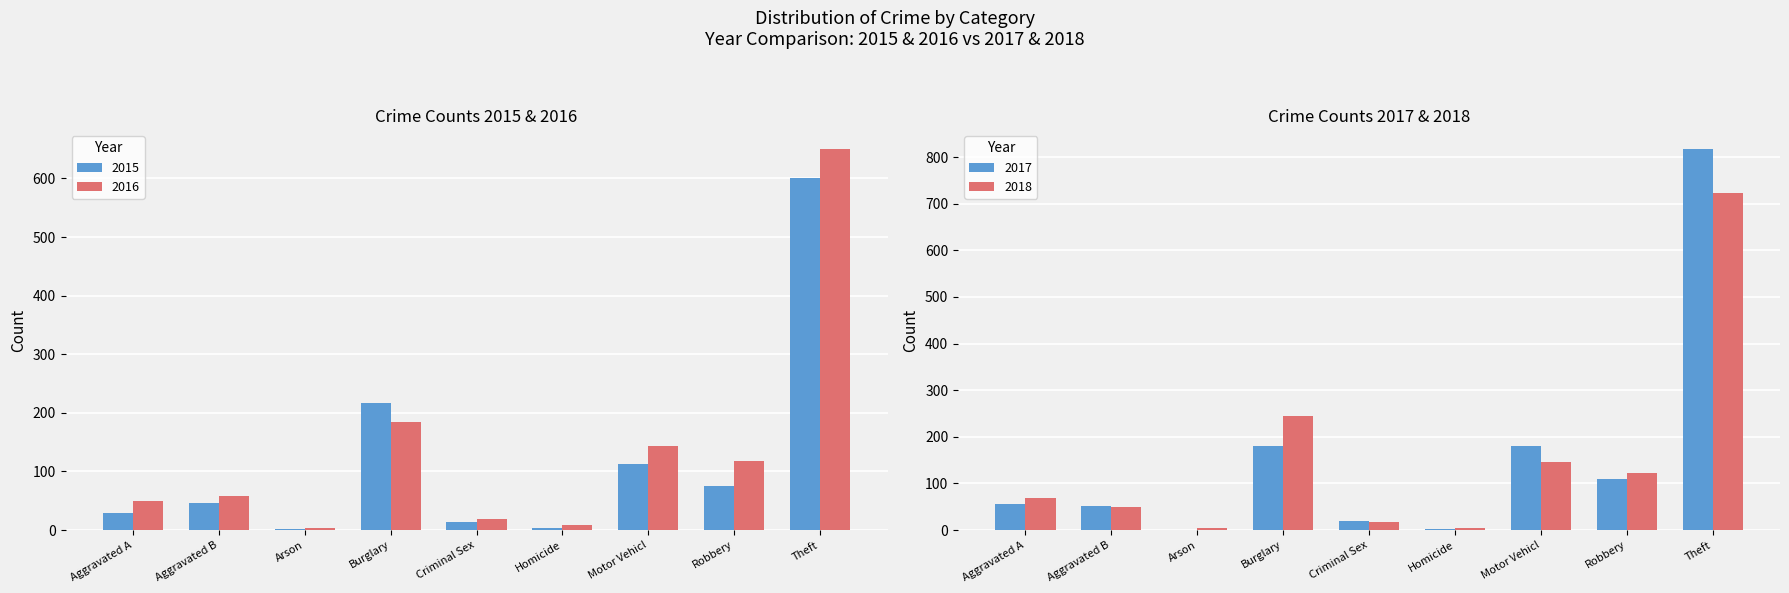

At which label is 2015 closest to 301?

Burglary